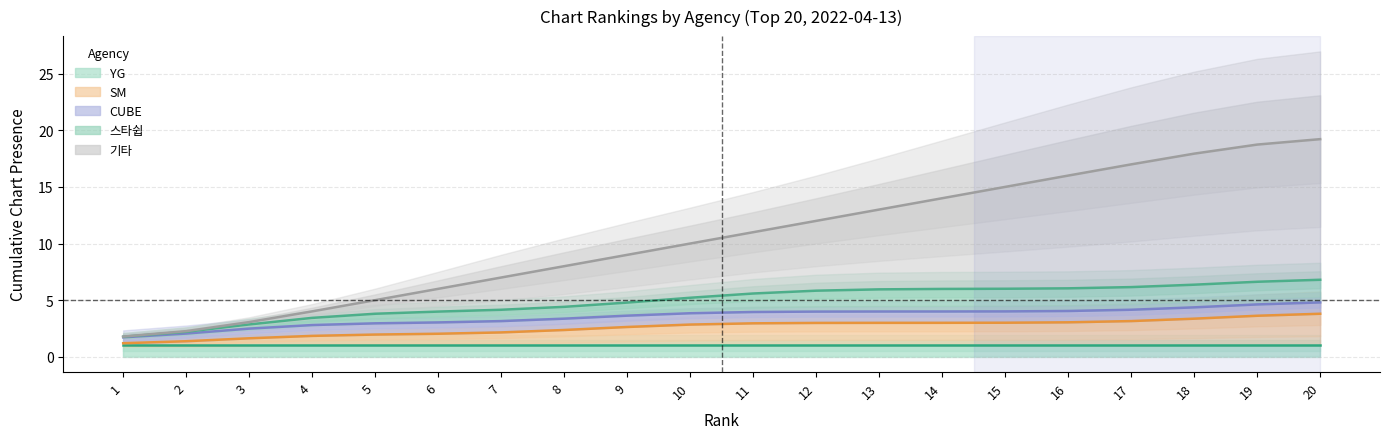

At how many categories does at least one series exceed 3?

18